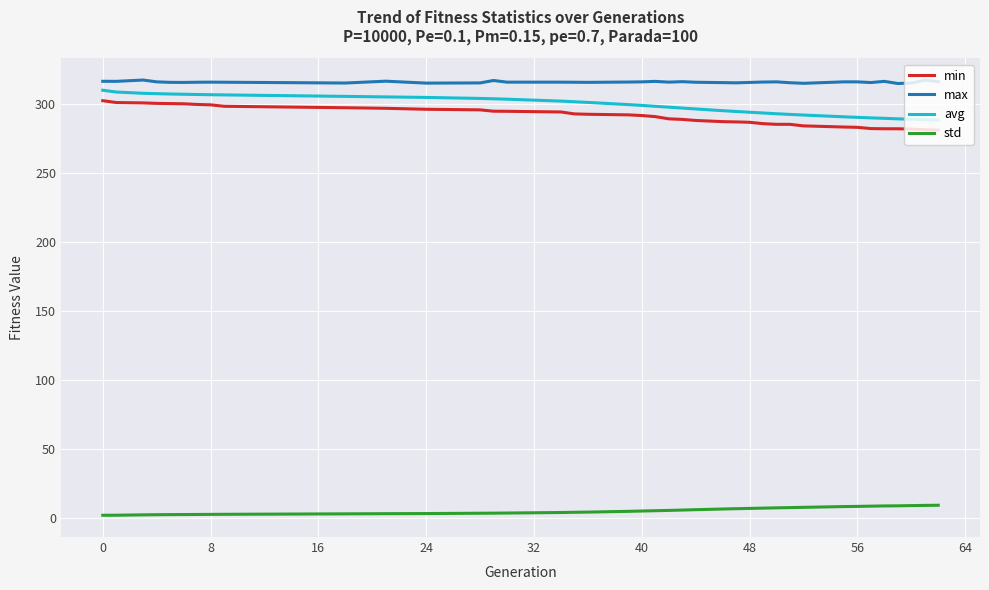

True or false: std and max intersect in this chart.

False